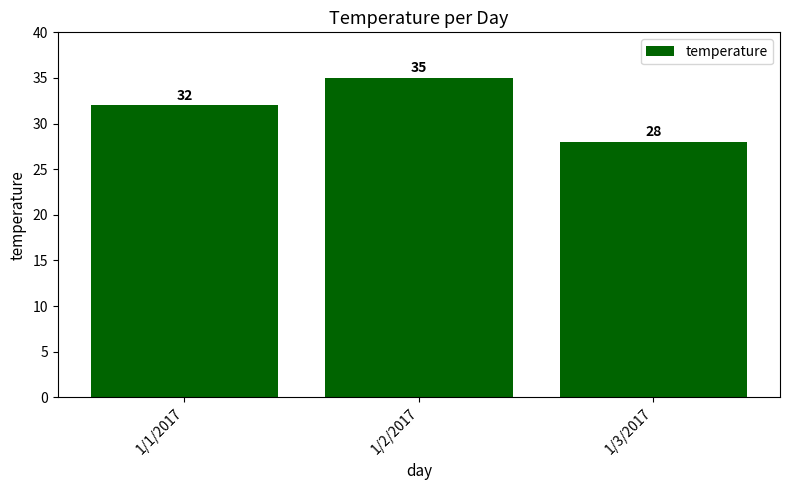

What is the average value?

32